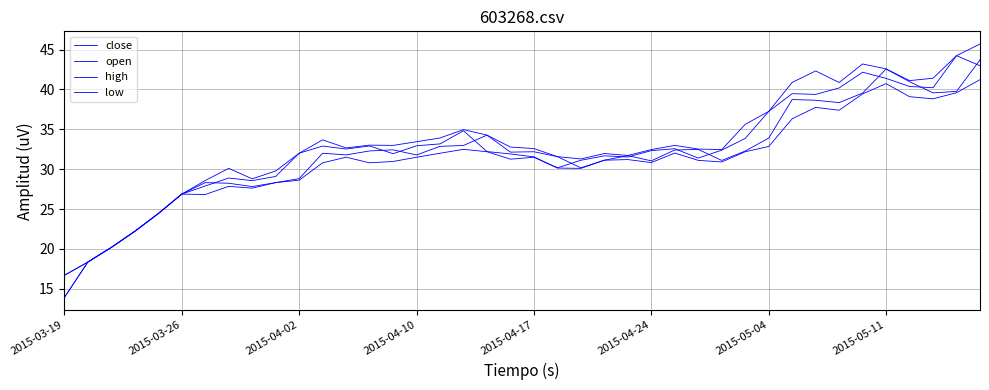

What is the smallest value displayed?

13.9